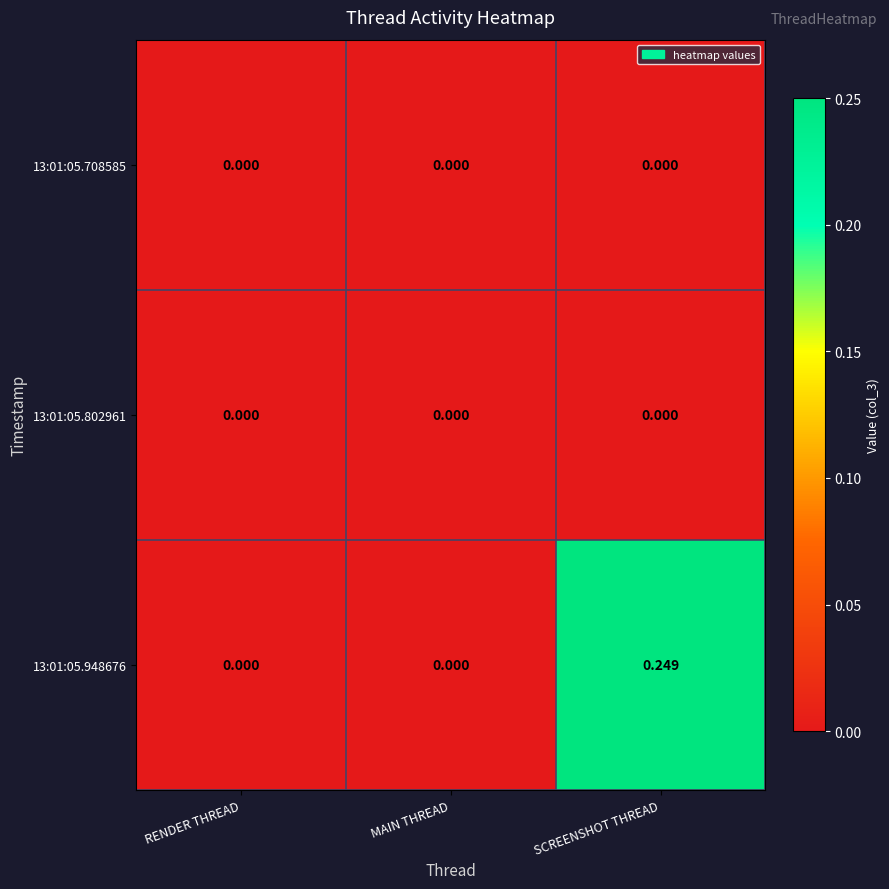

At which category is the sum across all series the highest?

SCREENSHOT THREAD